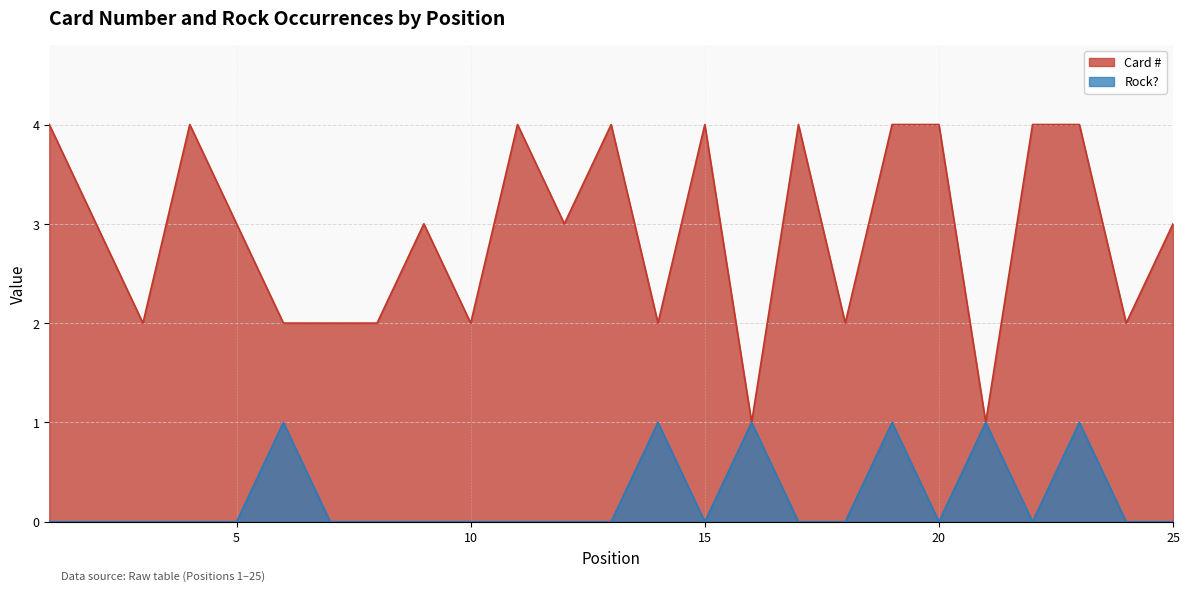

Between 14 and 17, which series saw the biggest shift?

Card #